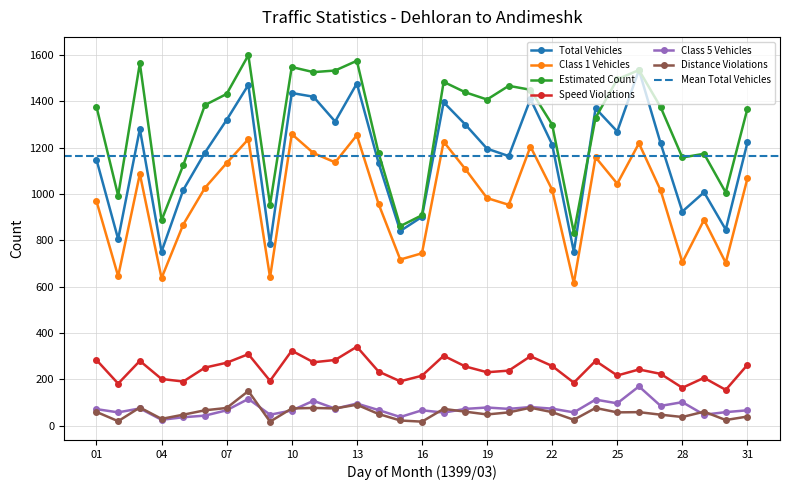

True or false: total_vehicles and speed_violations cross at least once.

False